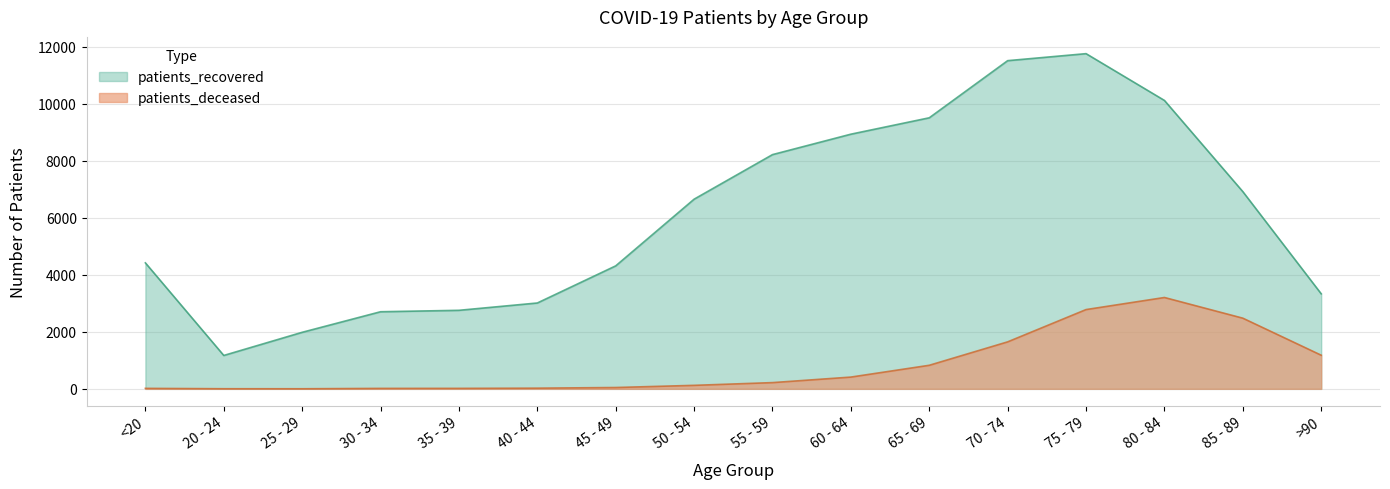

Reading right to left, what are all the values shown in this chart?

patients_deceased: >90=1180	85 - 89=2480	80 - 84=3206	75 - 79=2782	70 - 74=1649	65 - 69=827	60 - 64=413	55 - 59=219	50 - 54=123	45 - 49=47	40 - 44=24	35 - 39=17	30 - 34=16	25 - 29=3	20 - 24=4	<20=17
patients_recovered: >90=3335	85 - 89=6921	80 - 84=10121	75 - 79=11763	70 - 74=11517	65 - 69=9512	60 - 64=8937	55 - 59=8220	50 - 54=6656	45 - 49=4316	40 - 44=3013	35 - 39=2756	30 - 34=2706	25 - 29=1984	20 - 24=1172	<20=4421